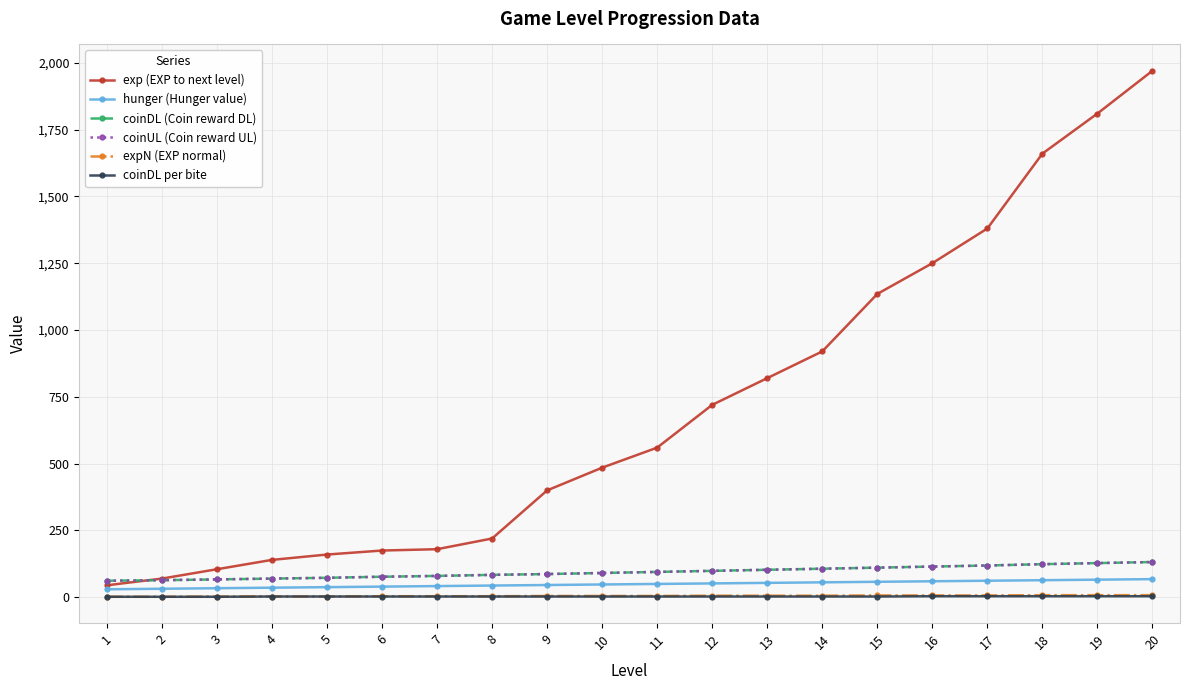

True or false: coinDL (Coin reward DL) and coinUL (Coin reward UL) cross at least once.

False